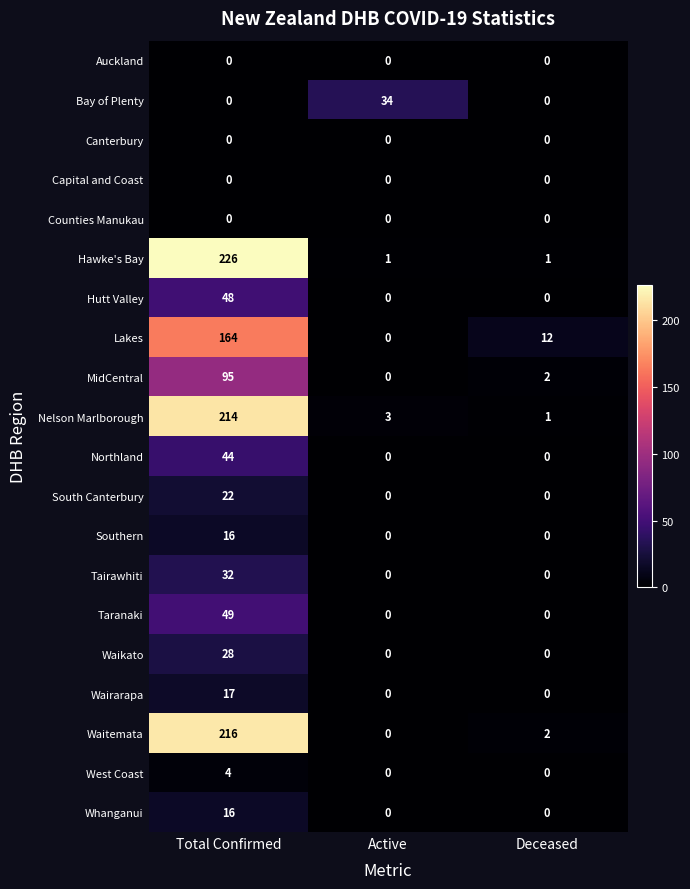

Rank the categories by Lakes value from lowest to highest.

Active, Deceased, Total Confirmed